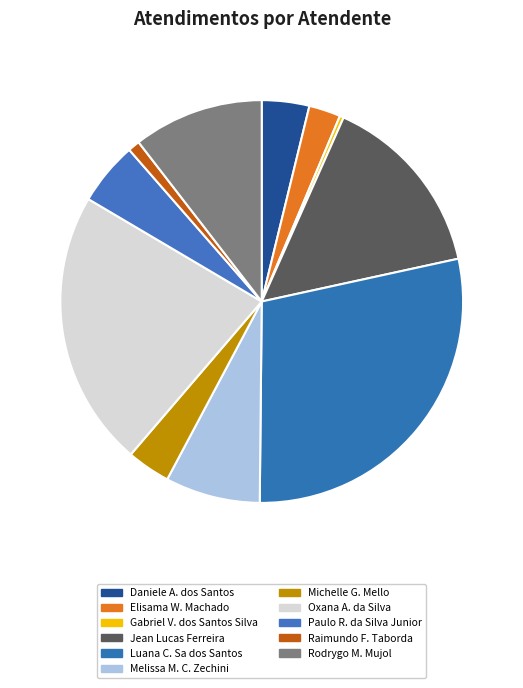

How many segments does this pie chart have?

11